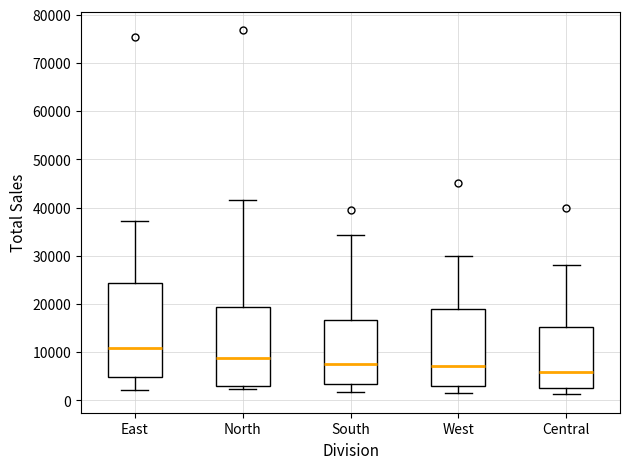

Where is the lower edge of the box for East on the y-axis? The values are not printed on the chart, so give them approximately, as read against the axis.

5000